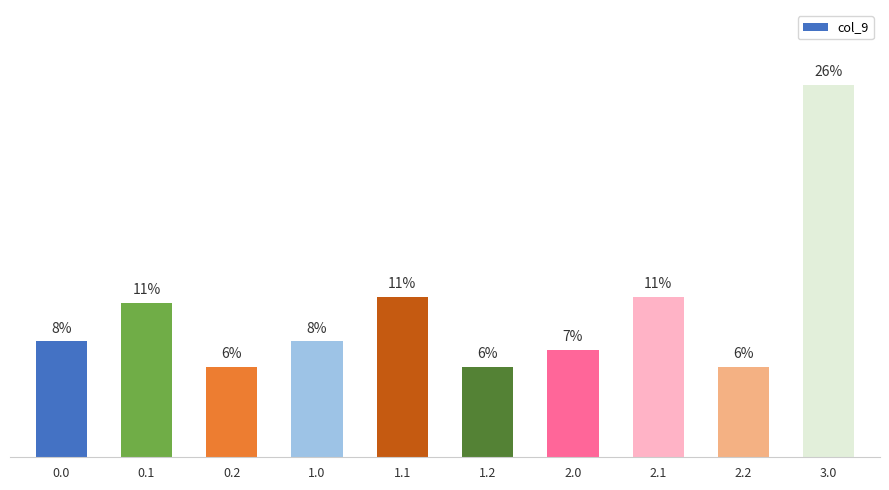

Does the chart contain any negative values?

No